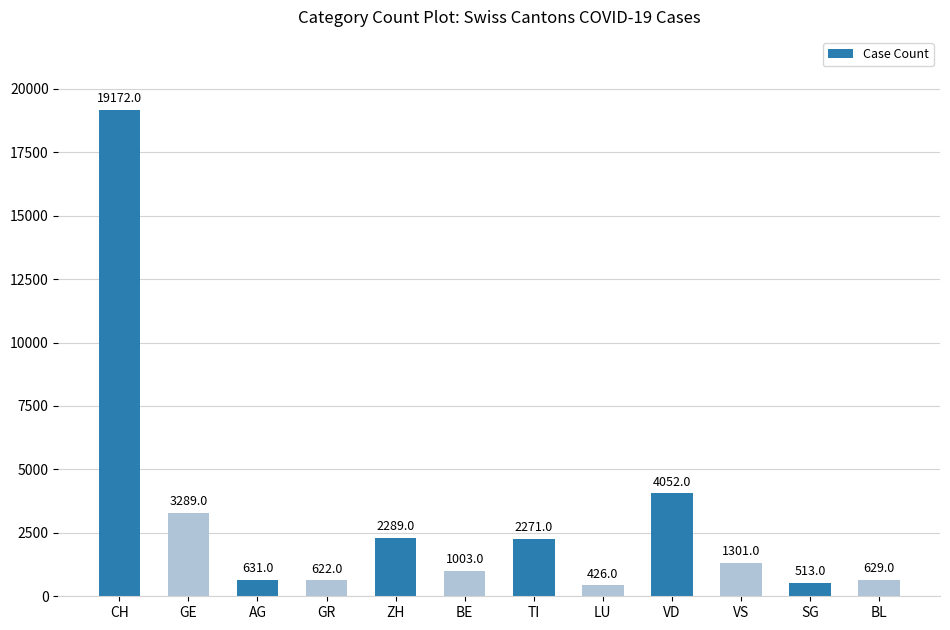

What is the sum of all values?

36198